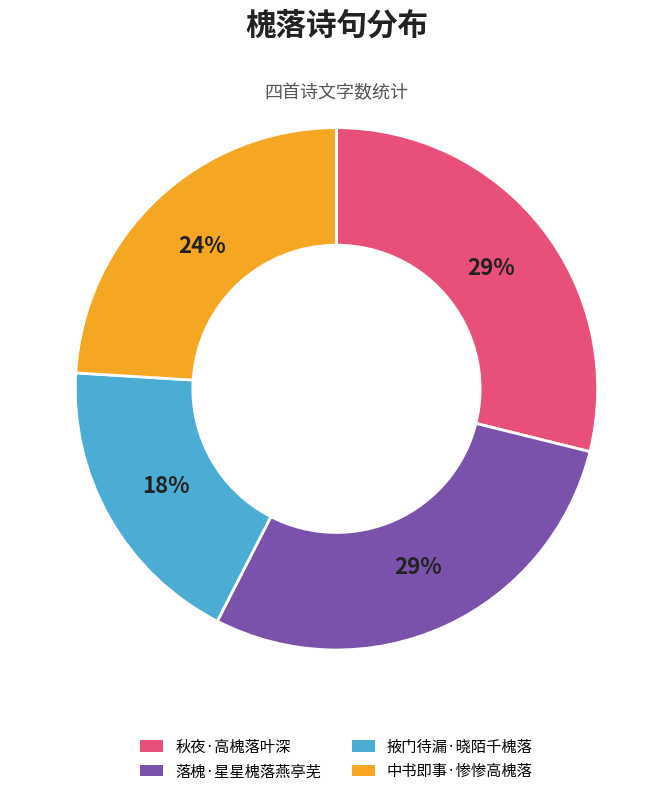

Does 秋夜·高槐落叶深 represent more than half of the total?

No